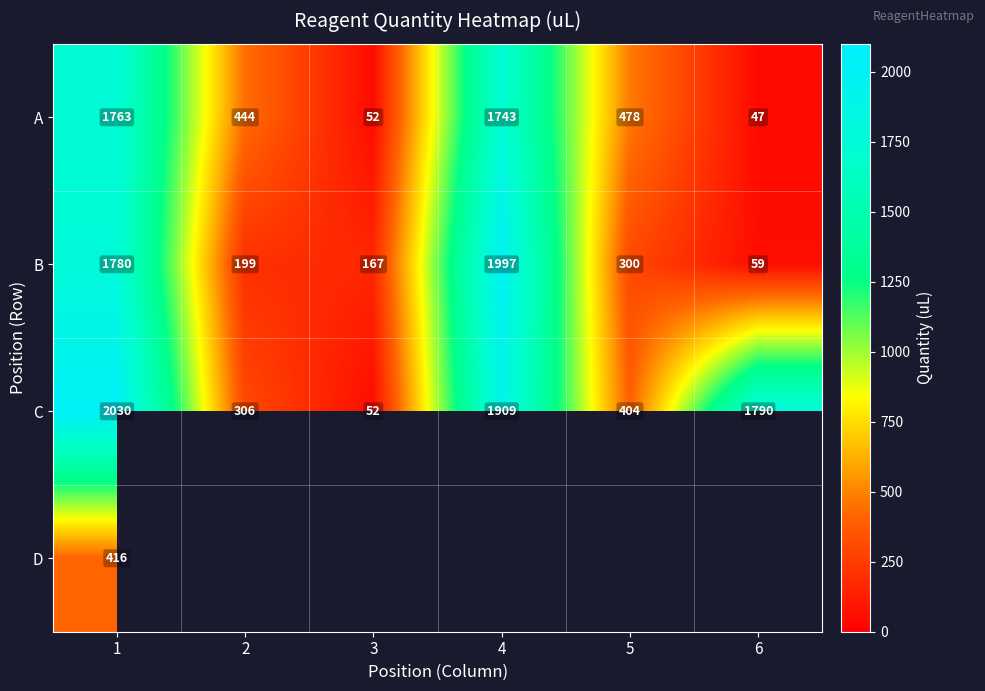

The value of A at 4 is 1131.9. True or false?

False